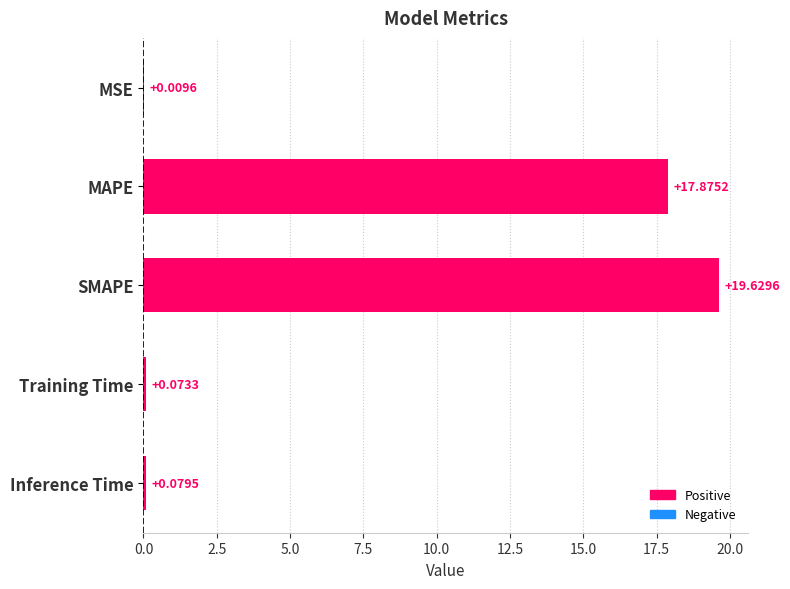

At which label is the value closest to 9?

MAPE